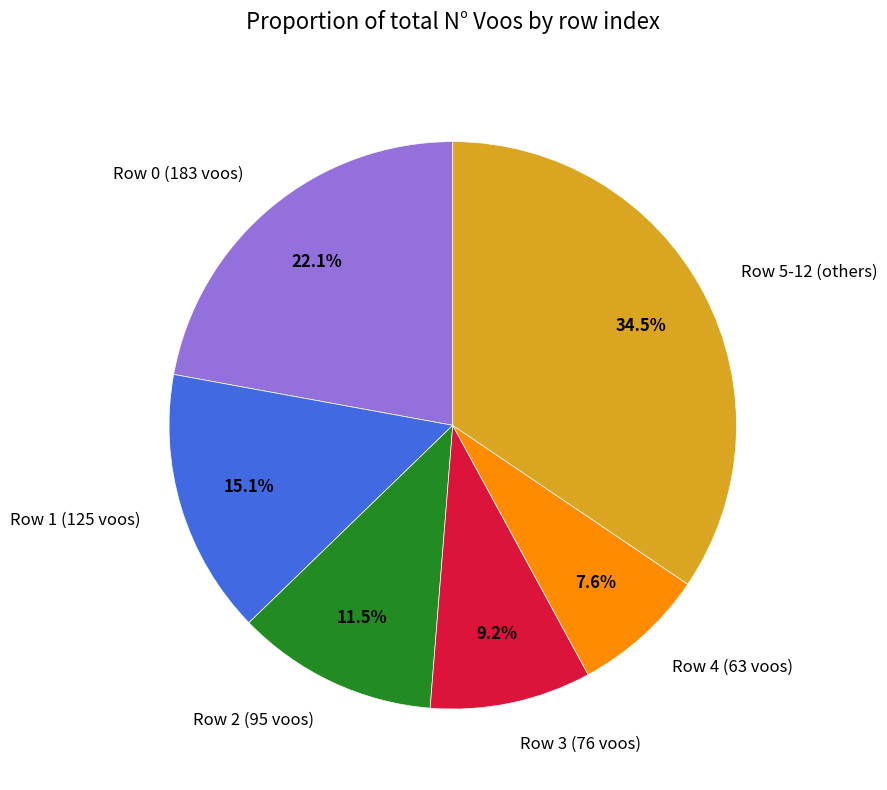

Does Row 4 (63 voos) account for over 50% of the chart?

No